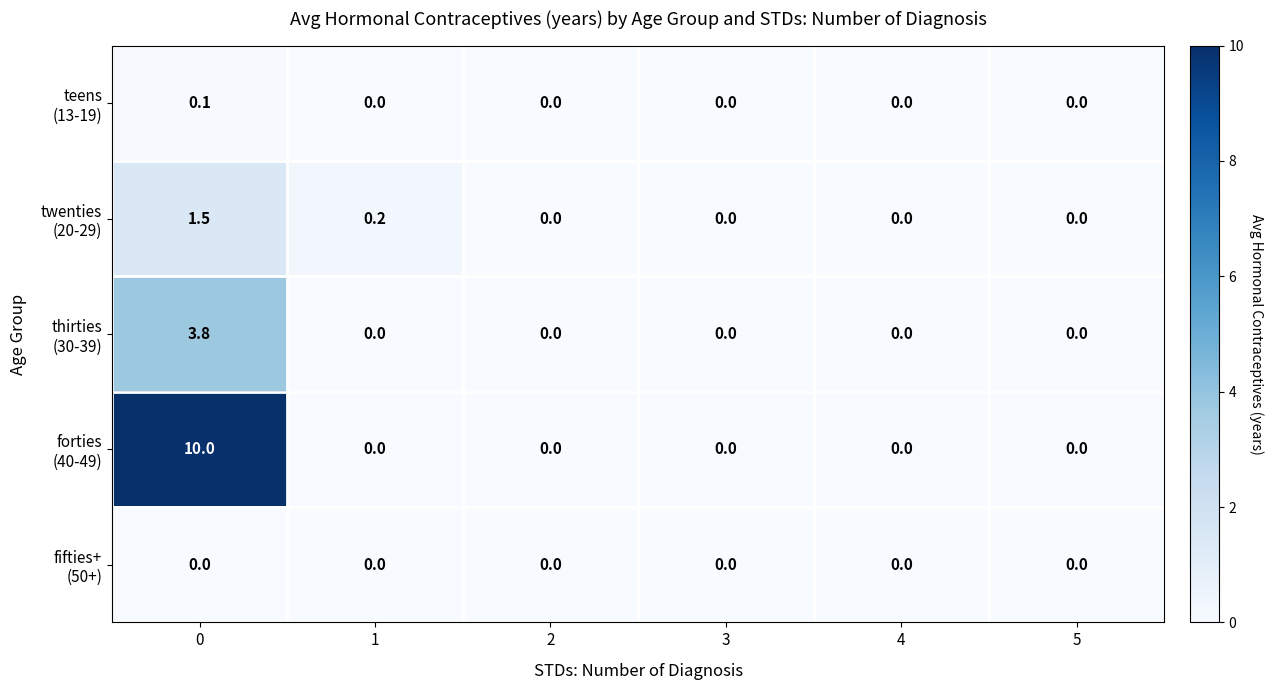

At how many categories does at least one series exceed 6?

1